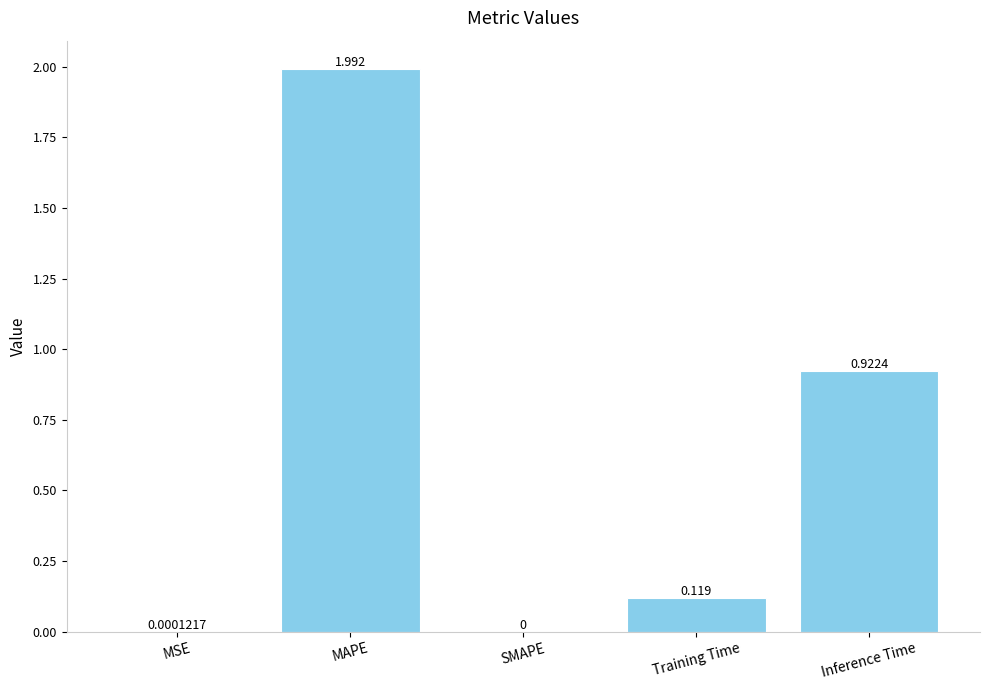

Which label corresponds to the largest value in the chart?

MAPE